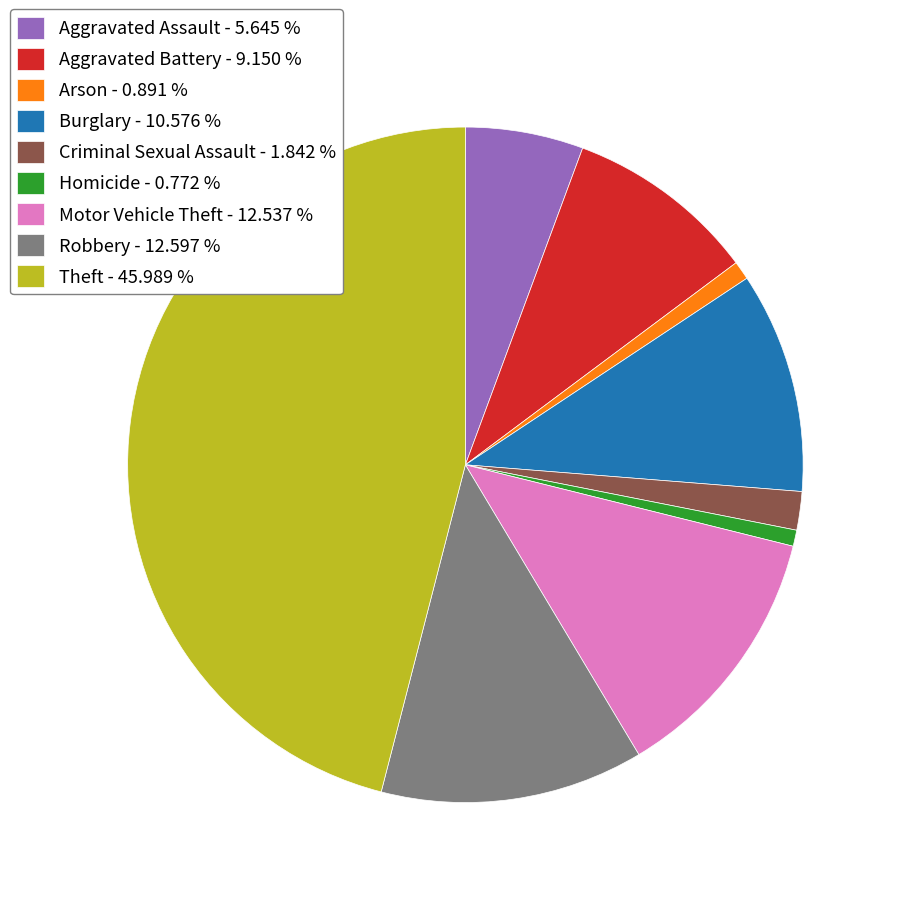

How many slices are in this pie chart?

9